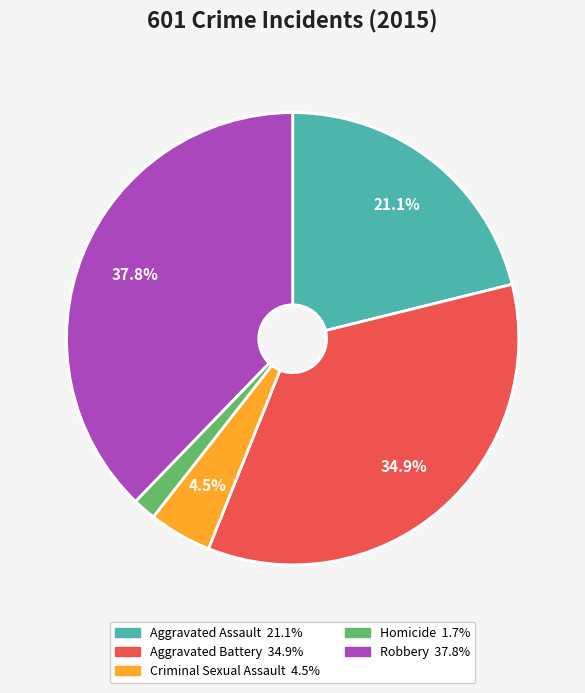

How much of the chart is everything except Criminal Sexual Assault?

95.5%